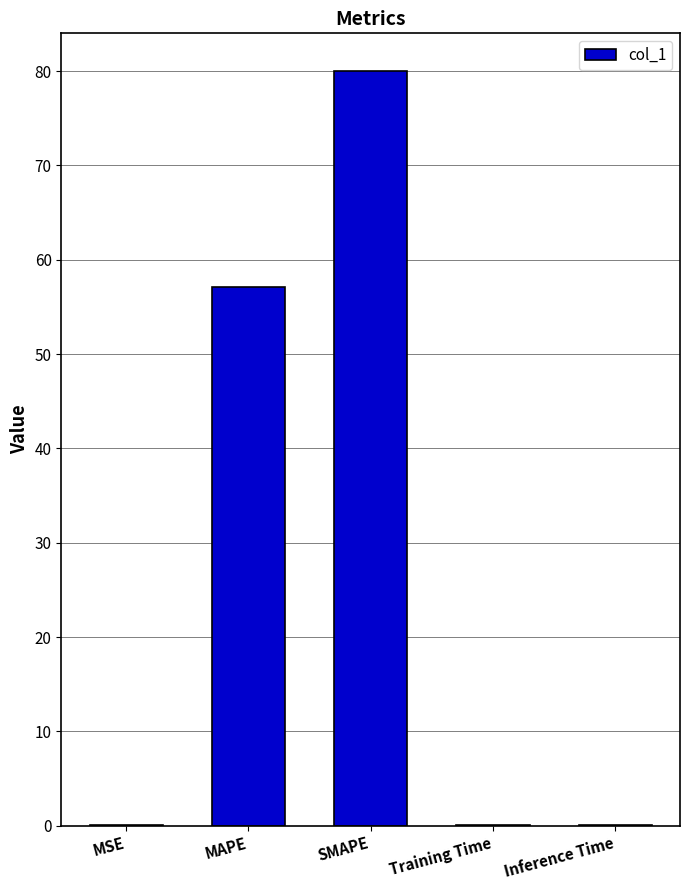

Which has a higher value, SMAPE or Inference Time?

SMAPE